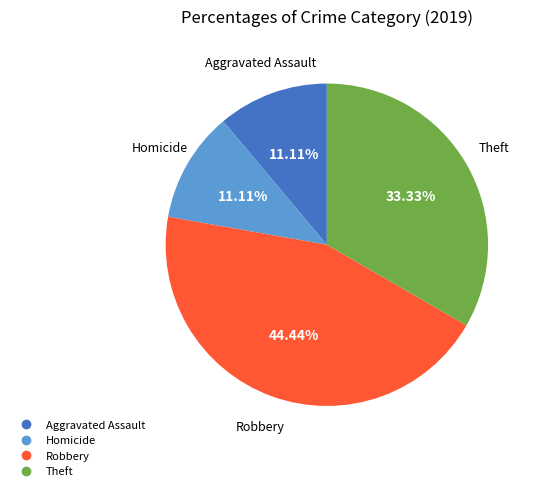

To the nearest percent, what is the difference between the largest and smallest slice percentages?

33%